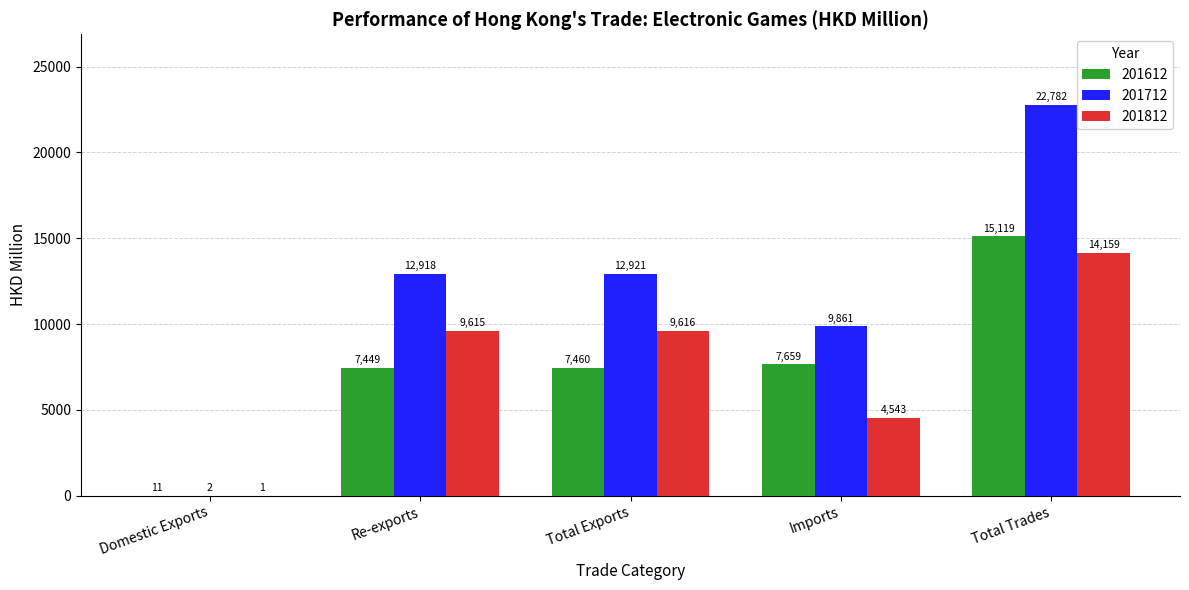

How many values in the 201612 series exceed 7459?

3